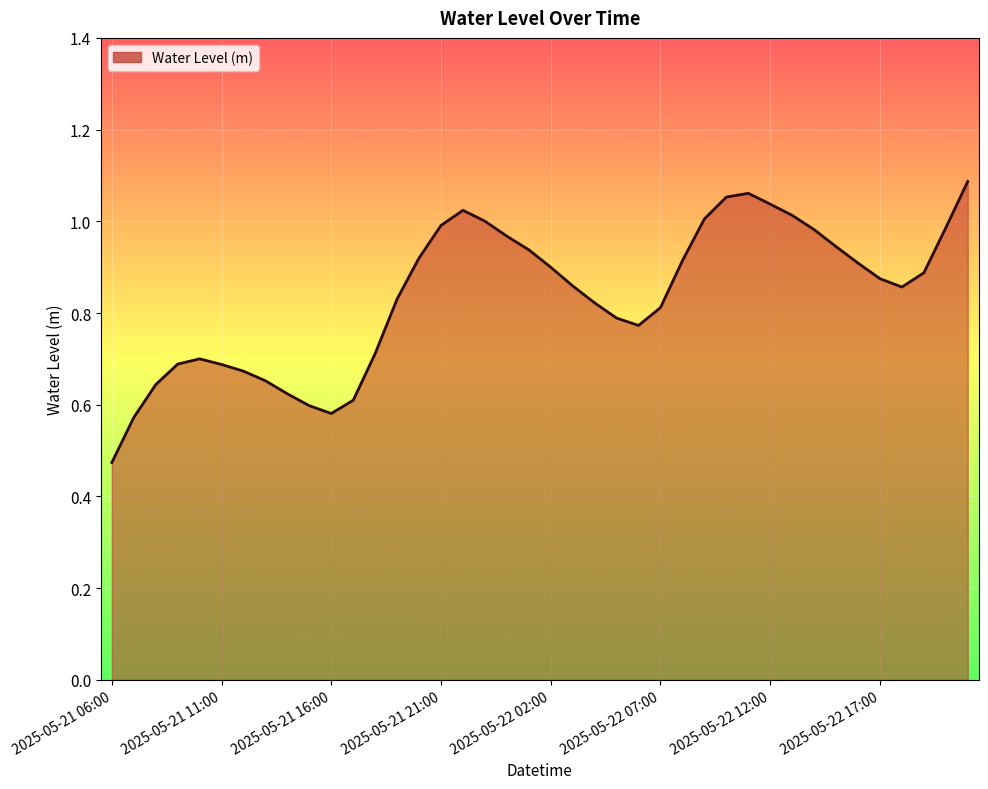

How many interior local peaks (higher than both neighbors) does the data have?

3